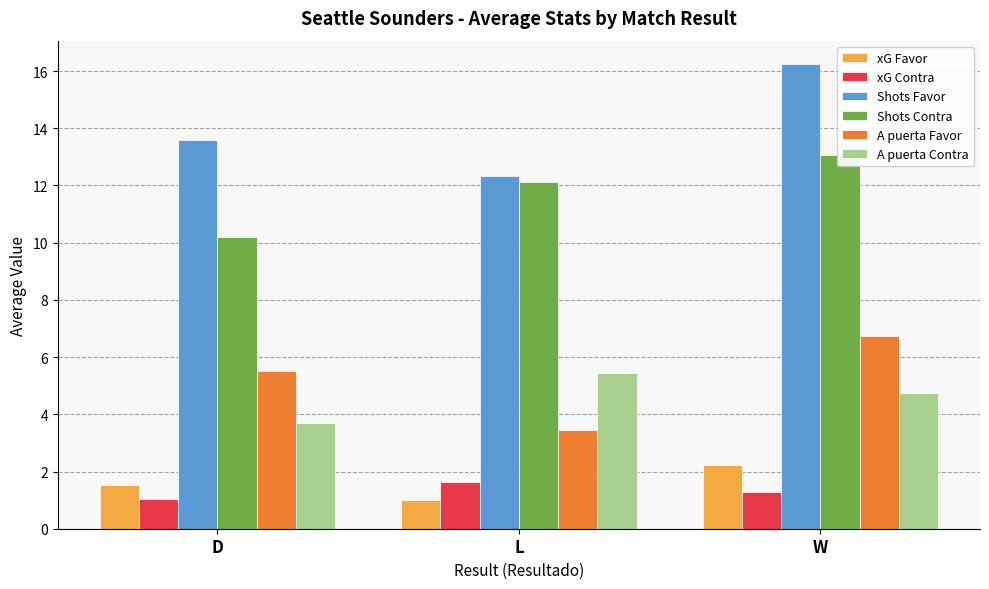

What is the label of the 3rd bar from the right?

D